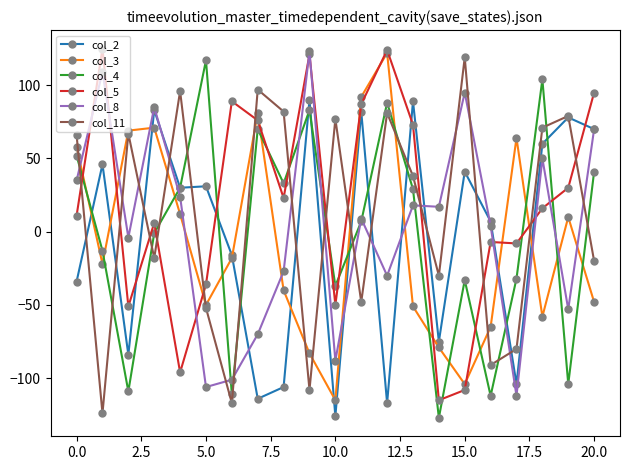

What is the minimum value for col_3?

-115